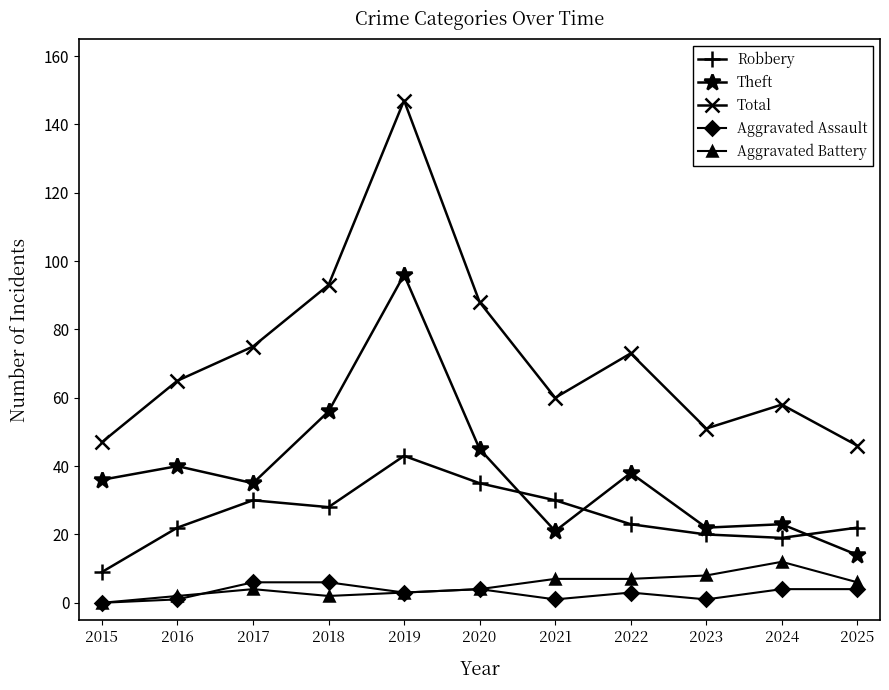

Does the chart display data point markers on the line(s)?

Yes